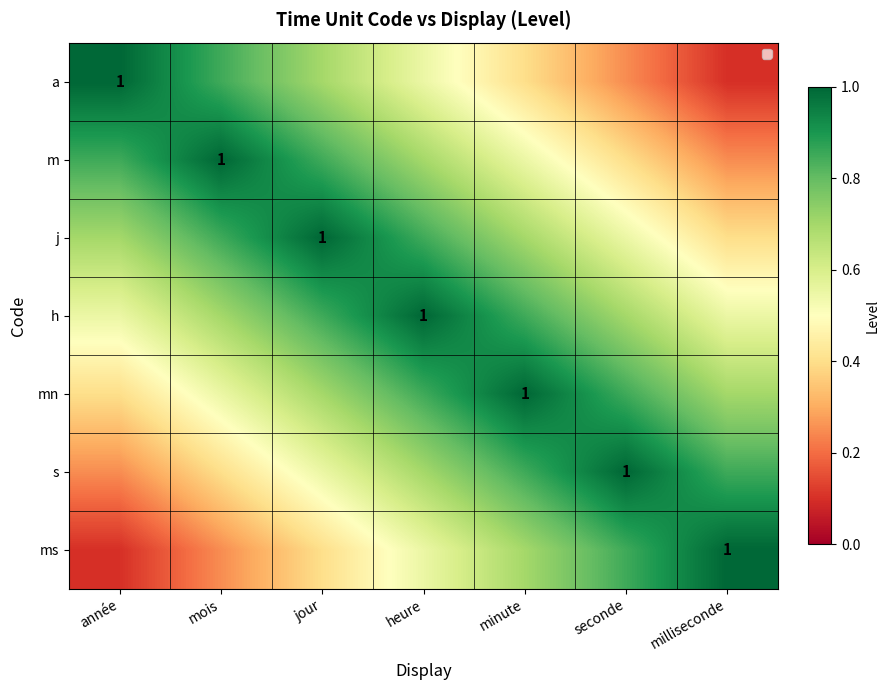

What is the difference between the maximum and minimum values in the s series?

0.8